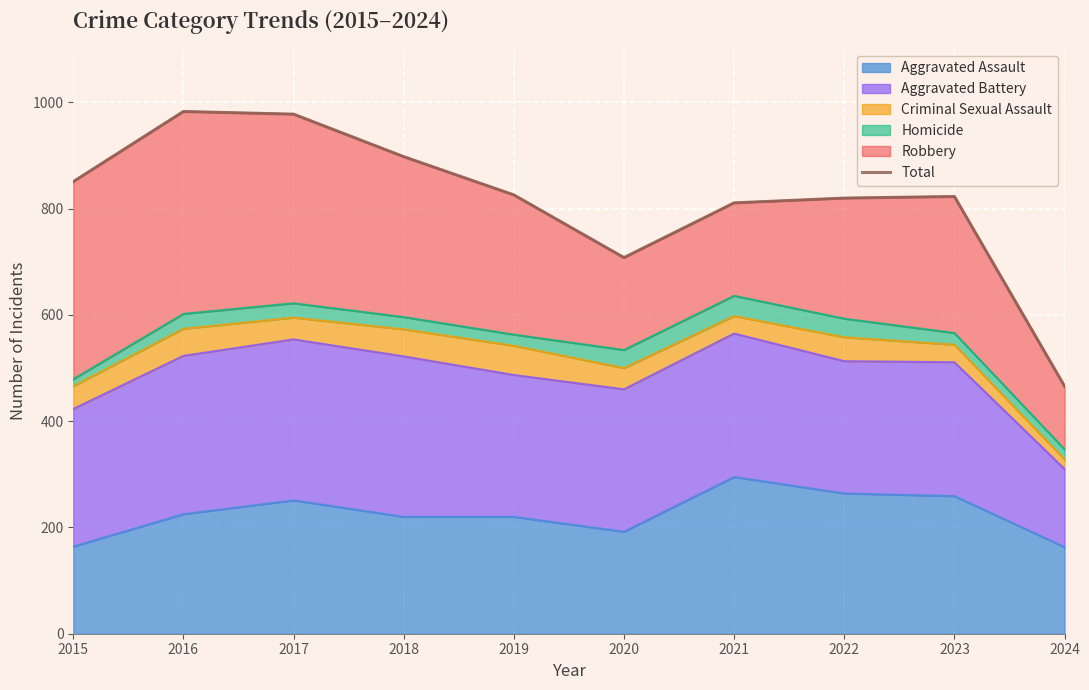

What is the value of the 9th point from the left?

823